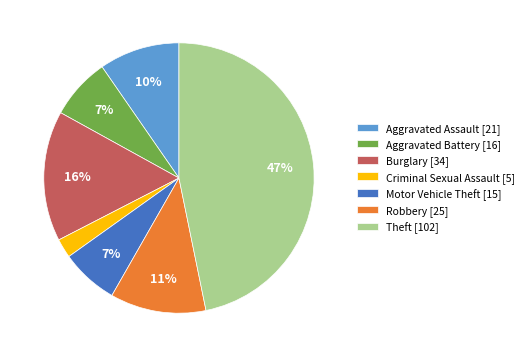

To the nearest percent, what is the average slice percentage?

14%